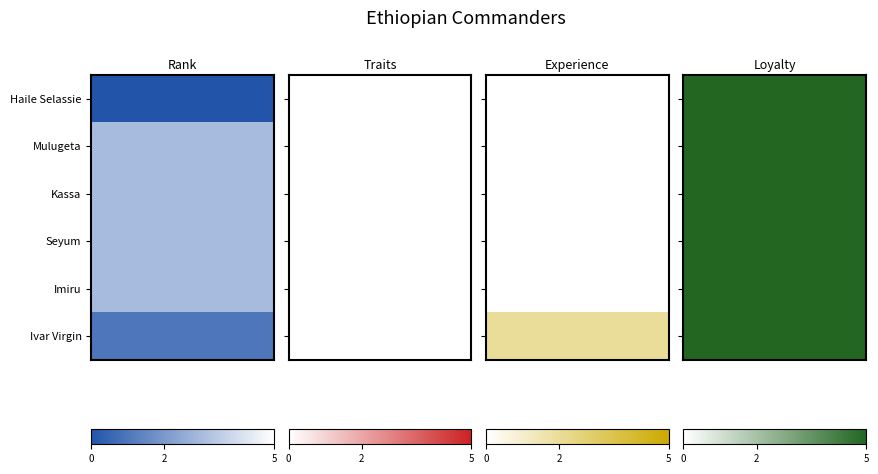

Rank the series at 1 from highest to lowest value.

Haile Selassie, Mulugeta, Kassa, Seyum, Imiru, Ivar Virgin